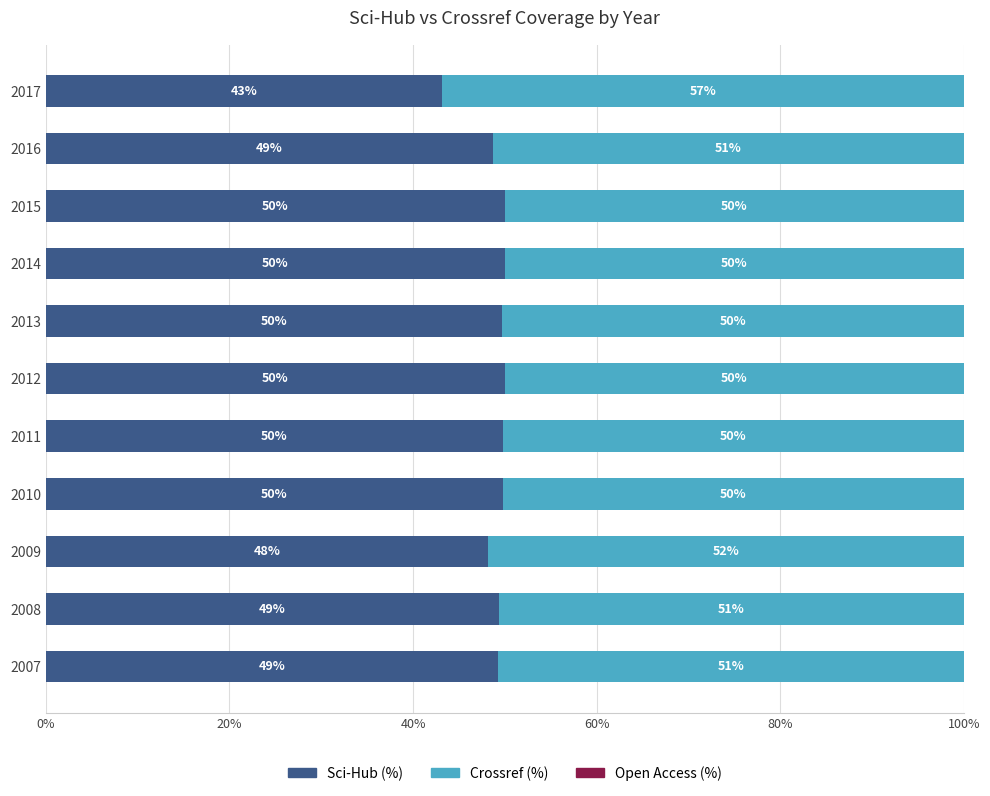

The value of Sci-Hub (%) at 2015 is 50.0. True or false?

True